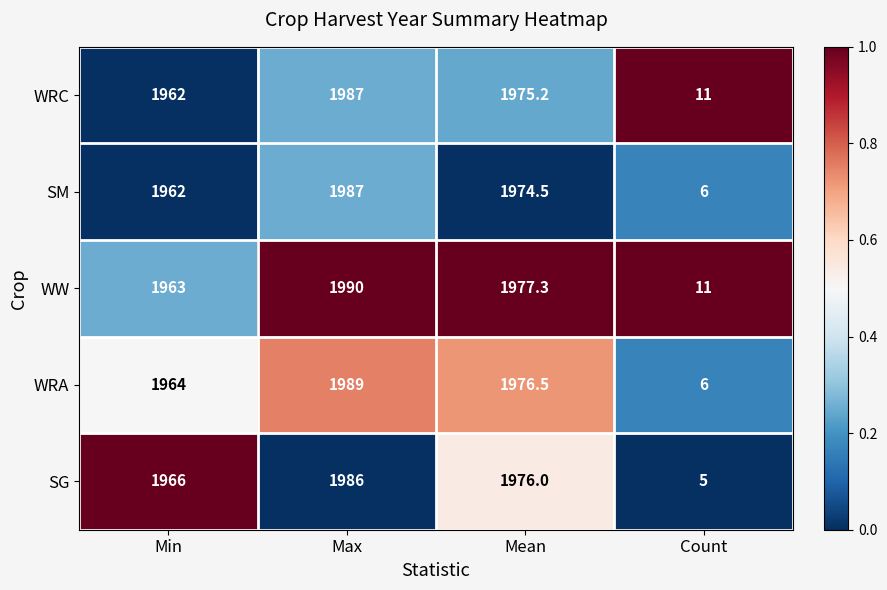

True or false: SG has a value of 1976.0 at Mean.

True